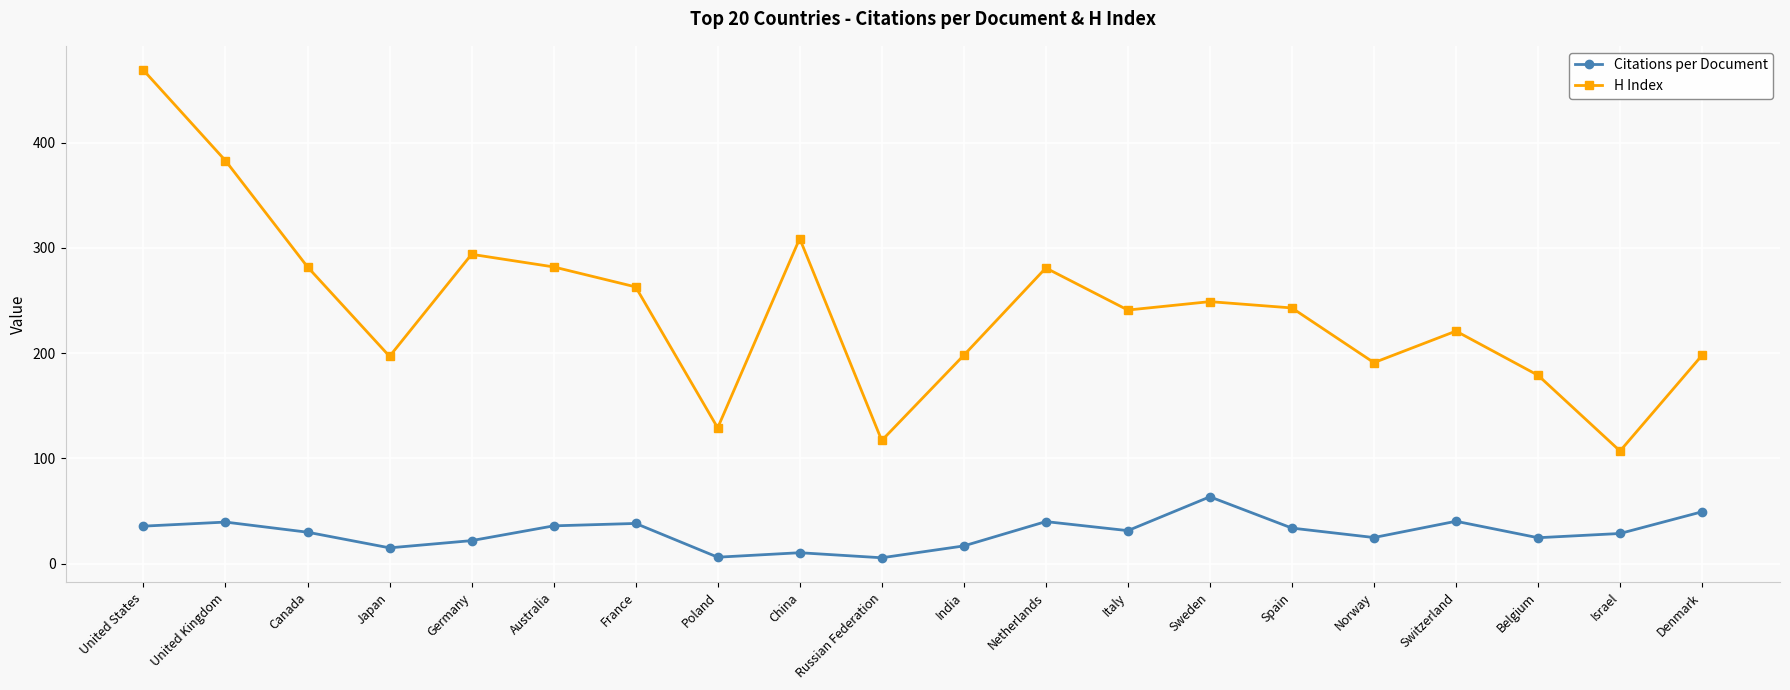

What is the greatest value displayed?

469.0